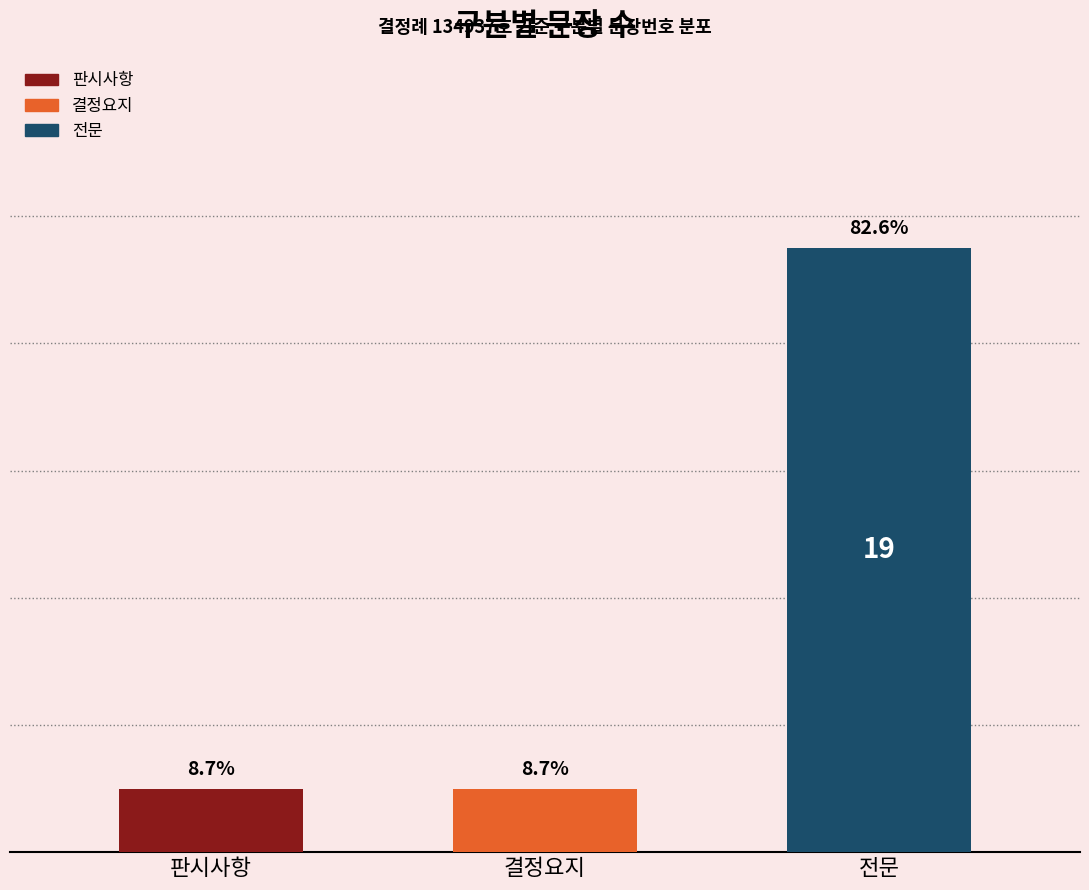

Does the chart contain any negative values?

No